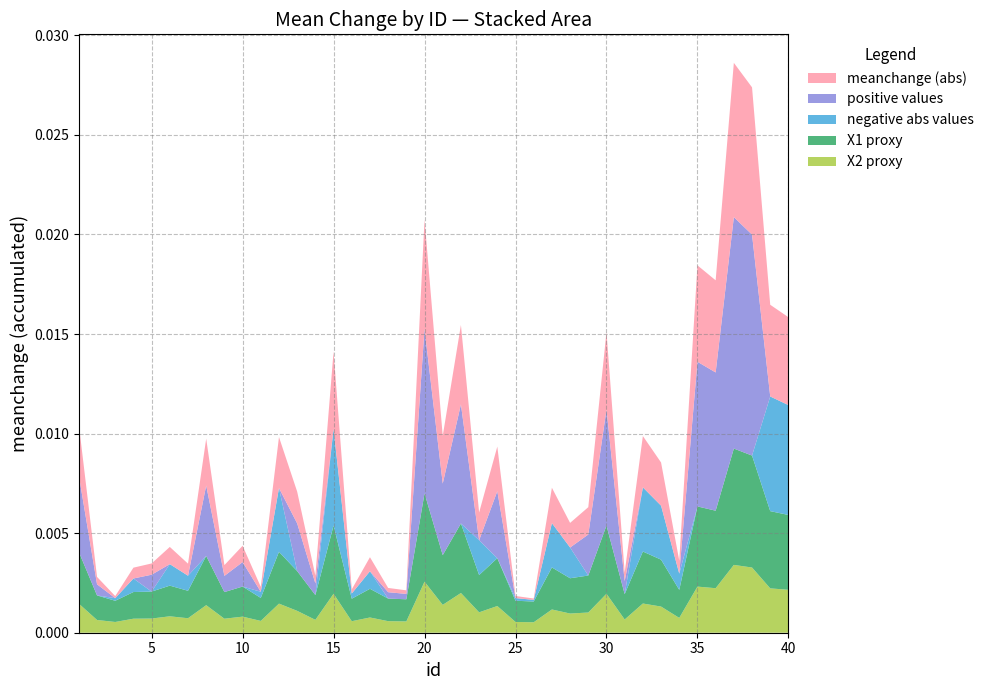

Does the chart have visible grid lines?

Yes